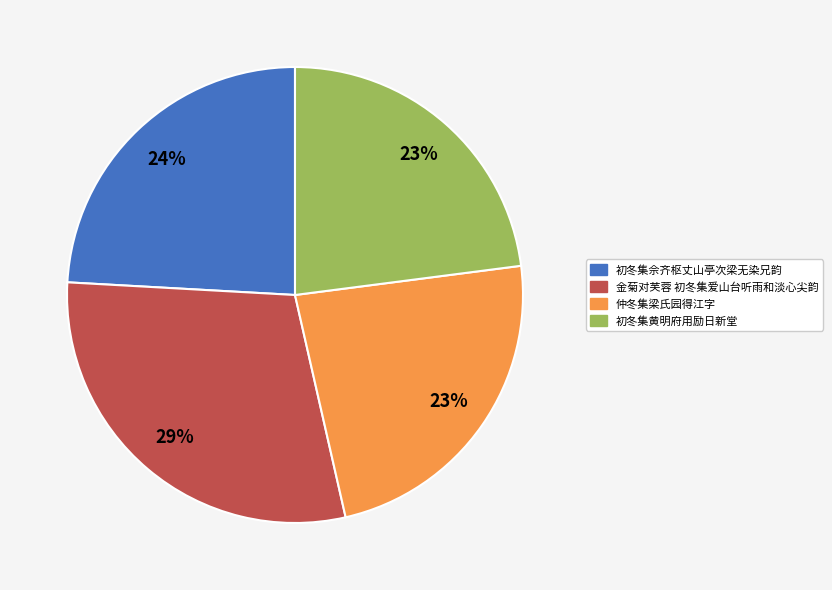

Is it true that 初冬集黄明府用励日新堂 is 18% of the pie?

False